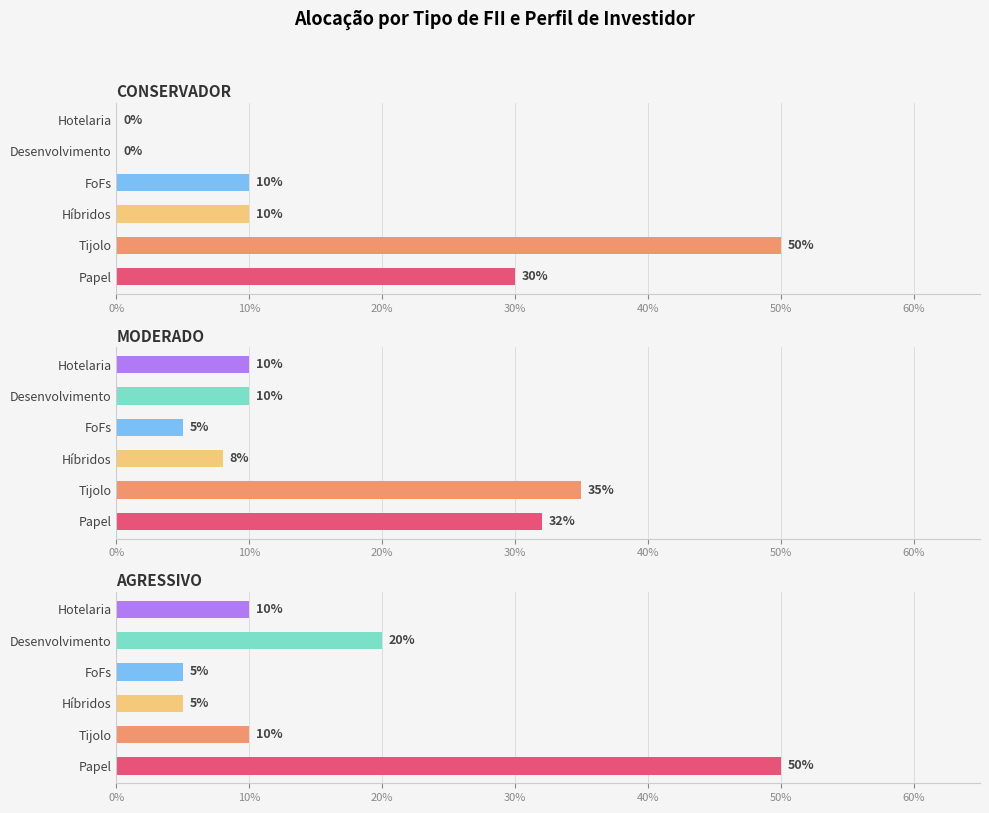

Is it true that Tijolo equals 0.0 at AGRESSIVO?

False